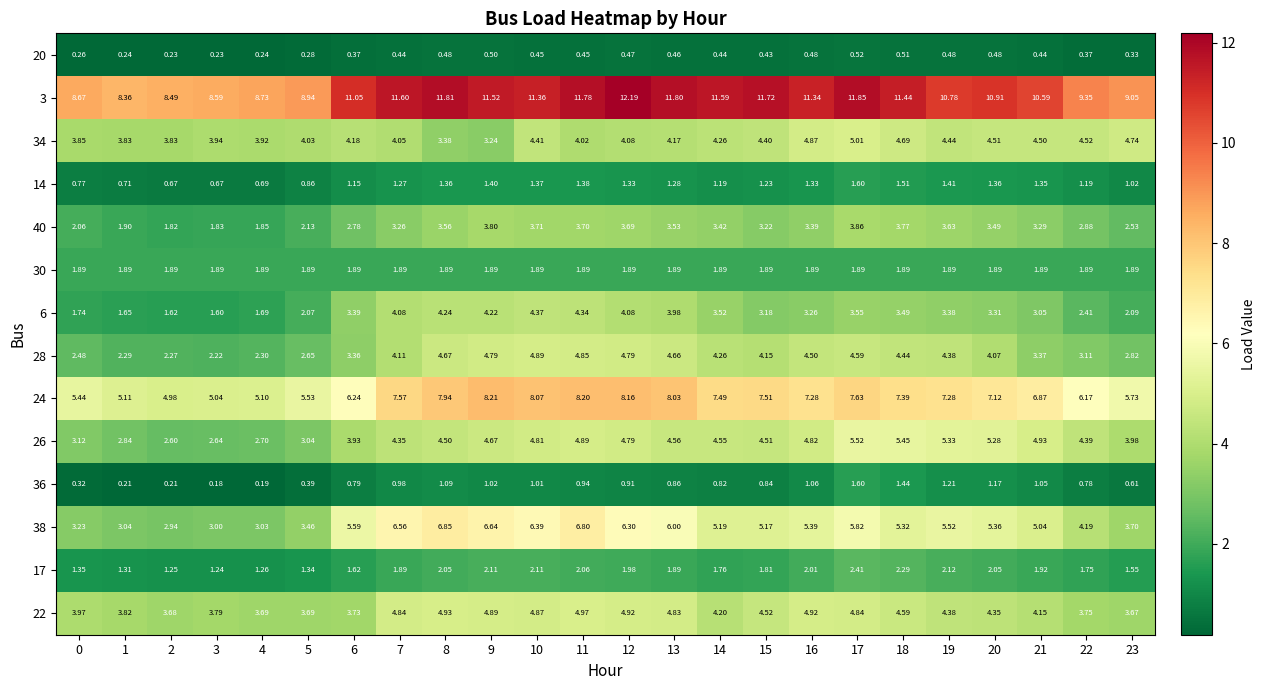

Is the value of 36 at 4 greater than the value of 40 at 22?

No